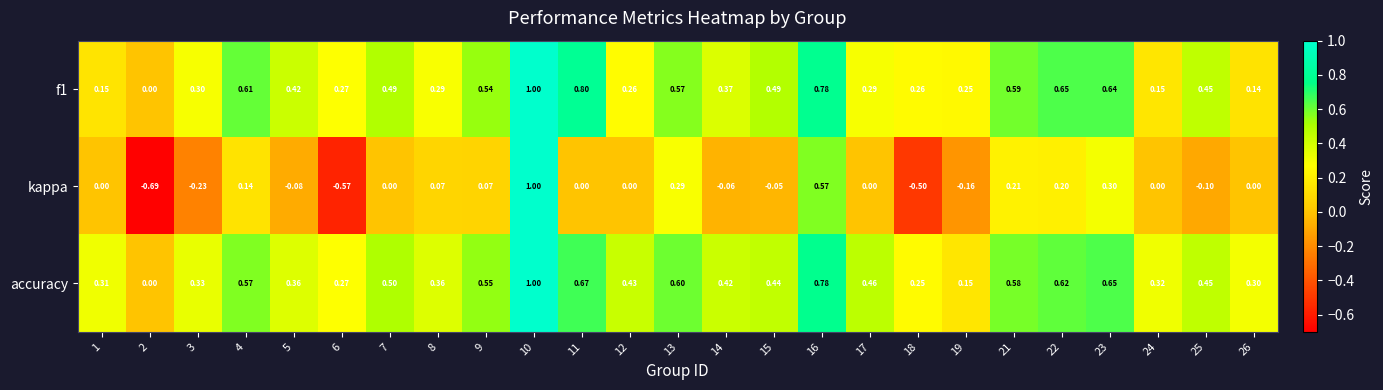

At which category is the sum across all series the highest?

10